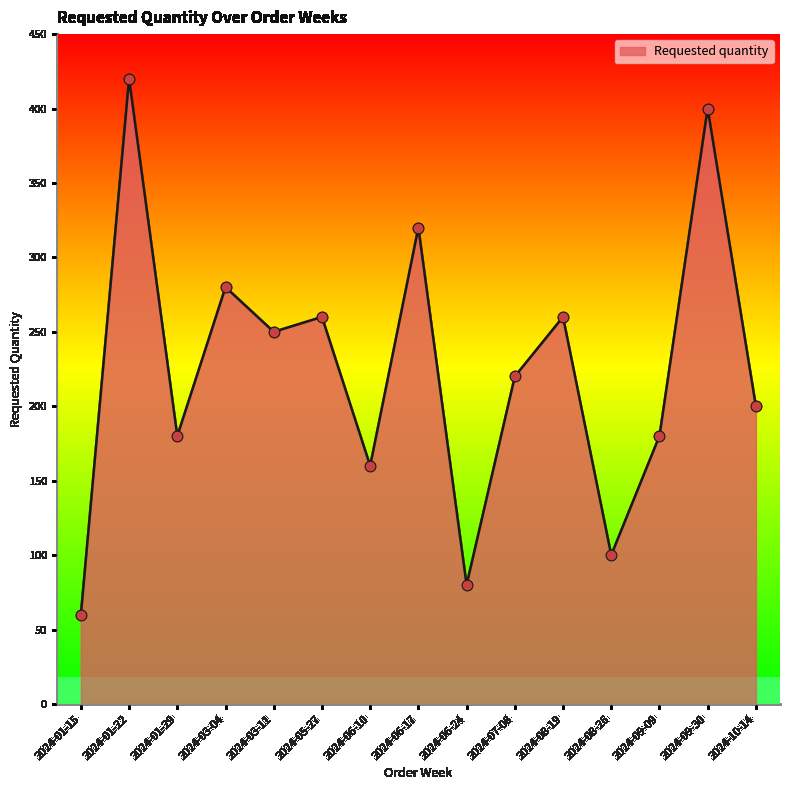

Approximately how many times larger is the value at 2024-09-30 compared to 2024-07-08?

1.8